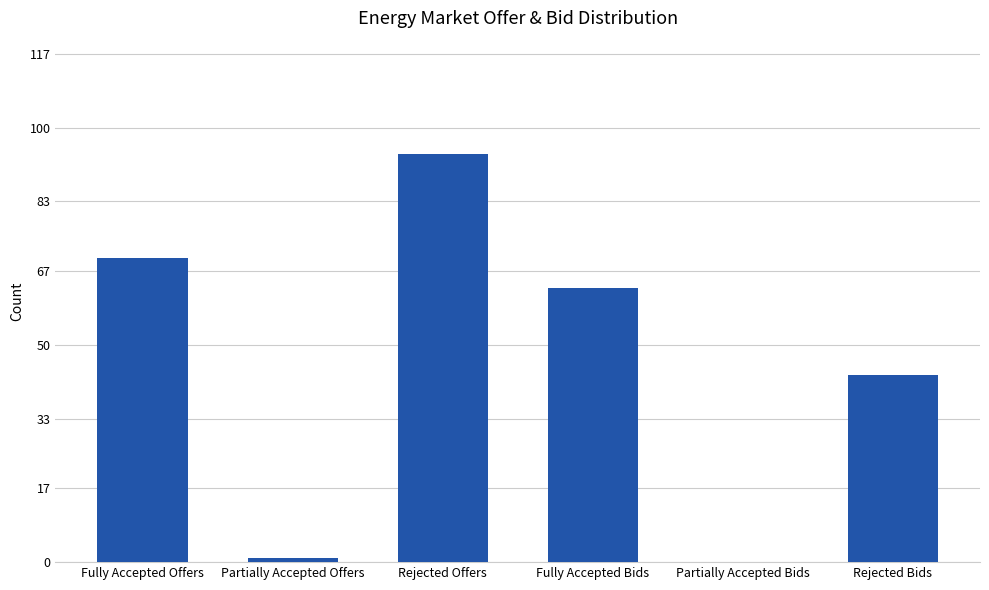

At which label is the value closest to 47?

Rejected Bids